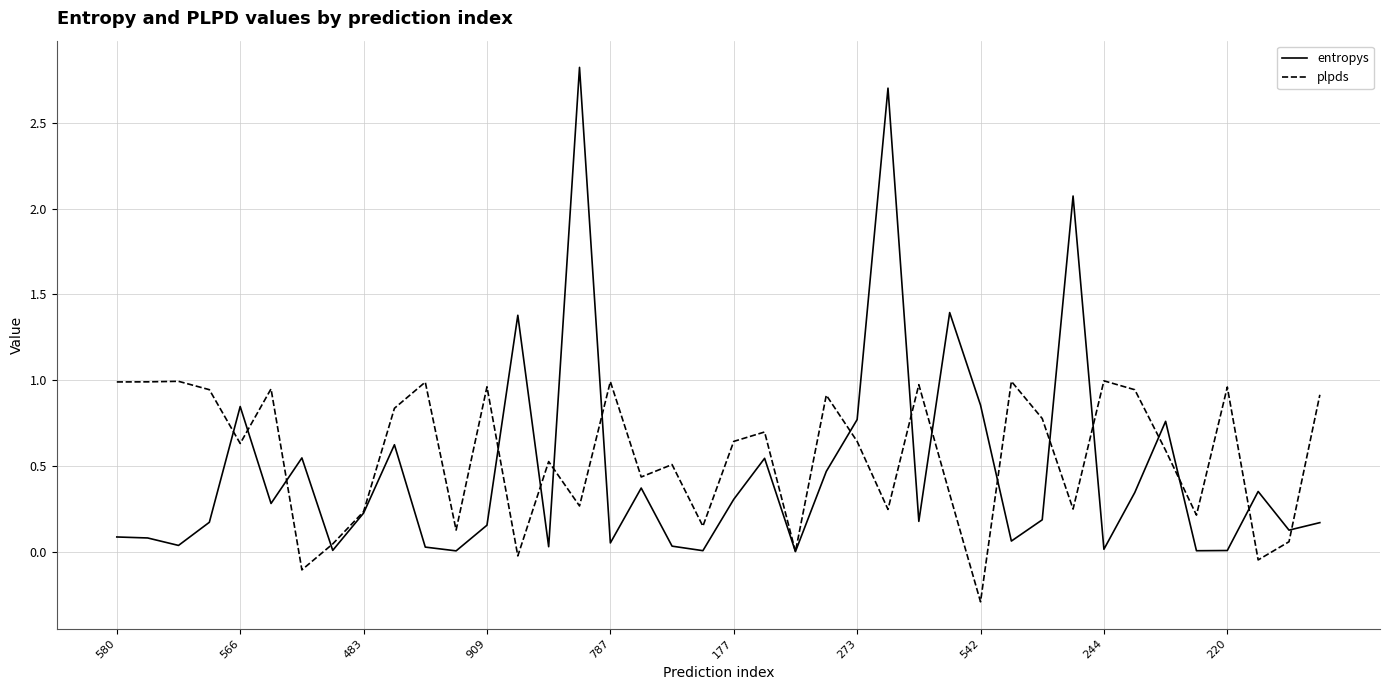

What is the minimum value shown in the chart?

-0.3